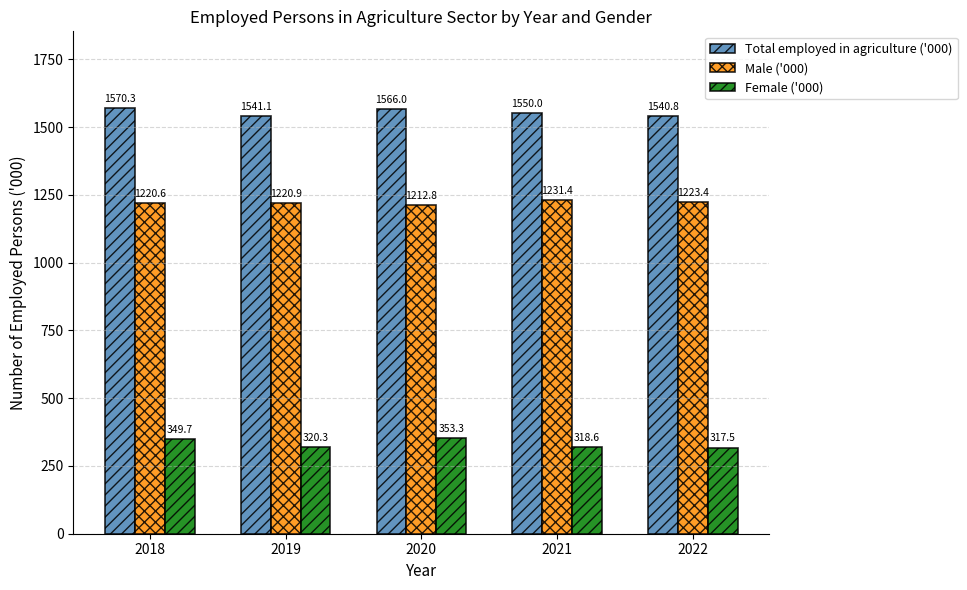

Reading left to right, extract all data points from this chart.

Total employed in agriculture ('000): 1570.3	1541.1	1566.0	1550.0	1540.8
Male ('000): 1220.6	1220.9	1212.8	1231.4	1223.4
Female ('000): 349.7	320.3	353.3	318.6	317.5